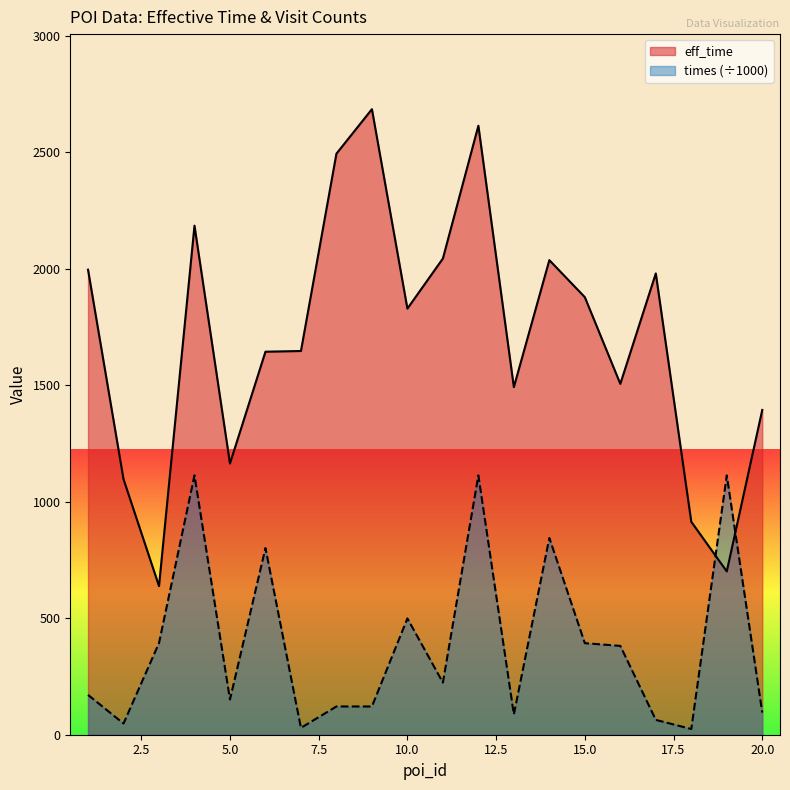

True or false: times and eff_time cross at least once.

True